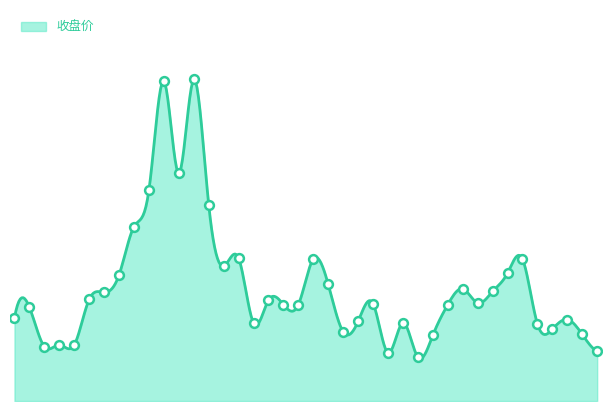

Approximately how many times larger is the value at 20240816 compared to 20240724?

1.0